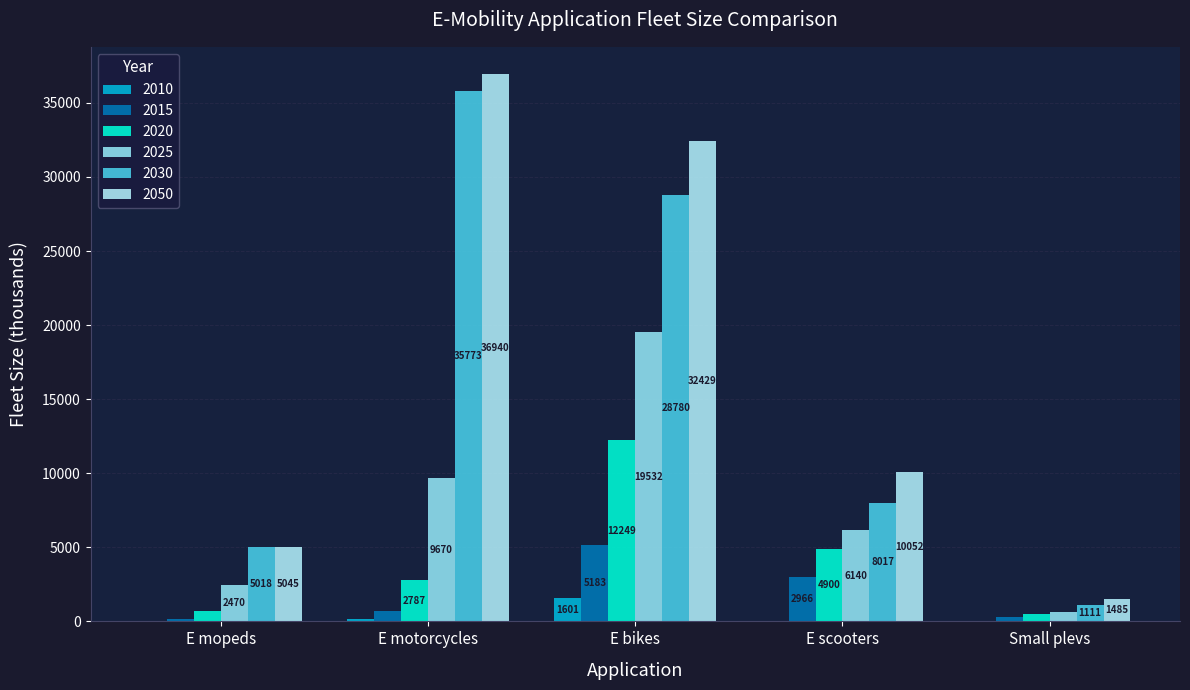

Count the number of categories in the chart.

5